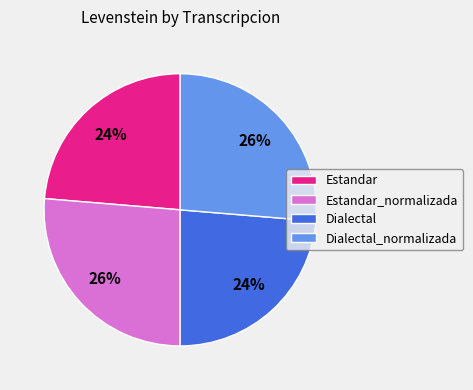

To the nearest percent, what percentage of the pie is Dialectal?

24%